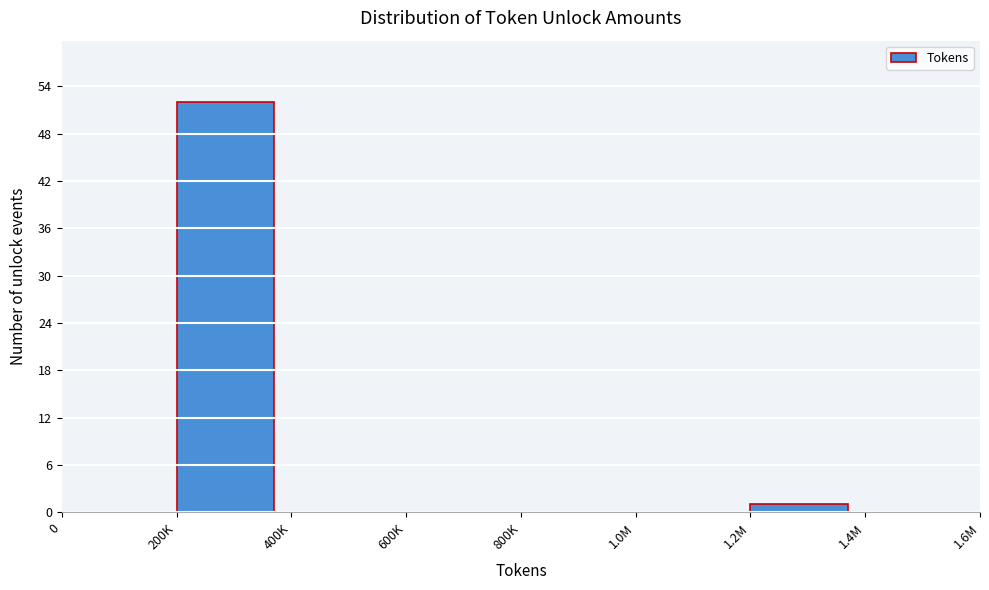

Reading right to left, what are all the values shown in this chart?

1.4M=0	1.2M=1	1.0M=0	800K=0	600K=0	400K=0	200K=52	0=0